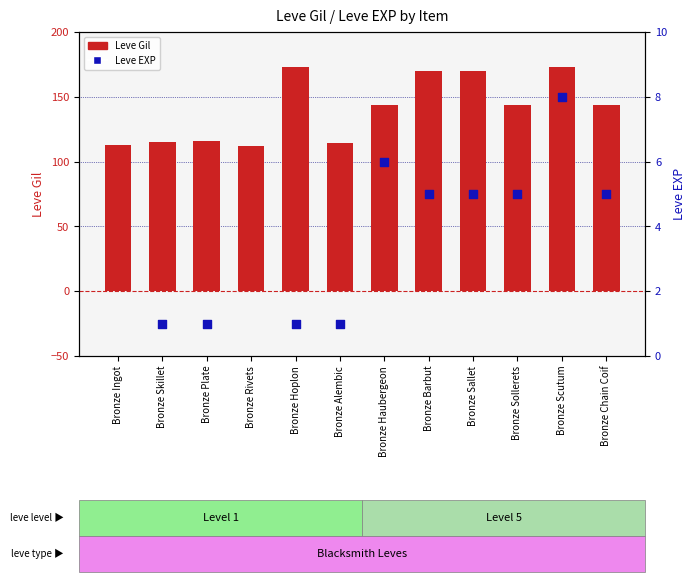

At how many categories does at least one series exceed 119?

9